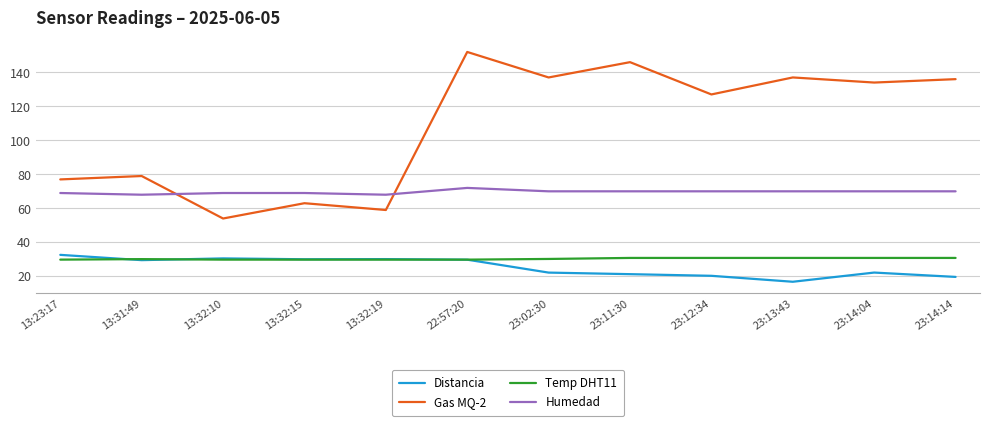

Which series has the widest spread of values?

Gas MQ-2